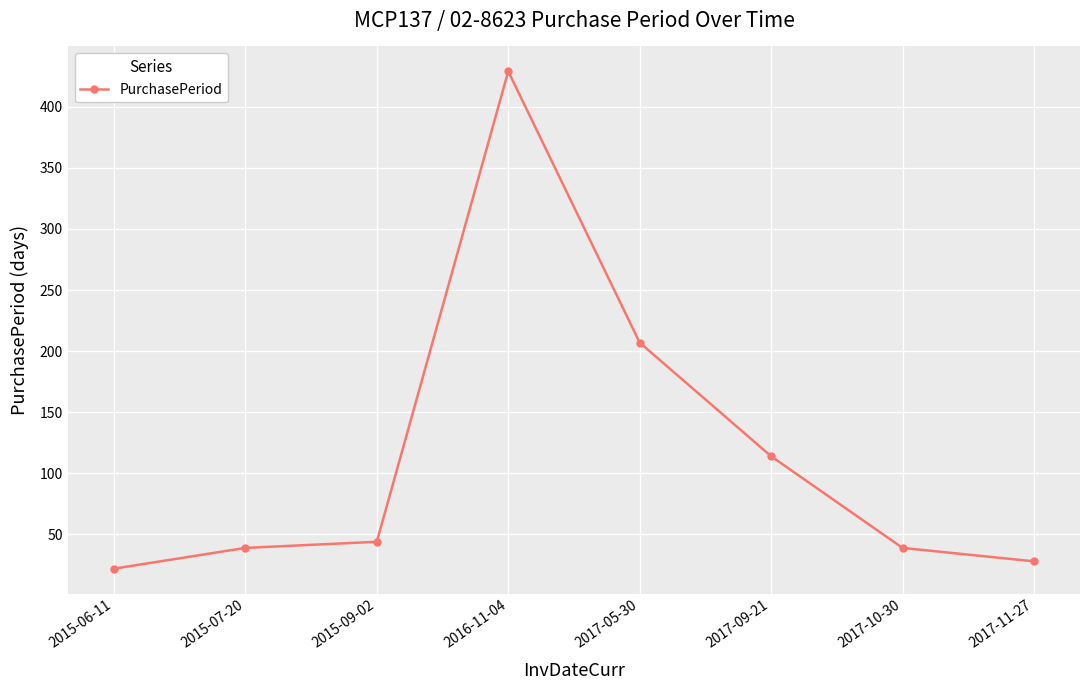

What is the smallest value displayed?

22